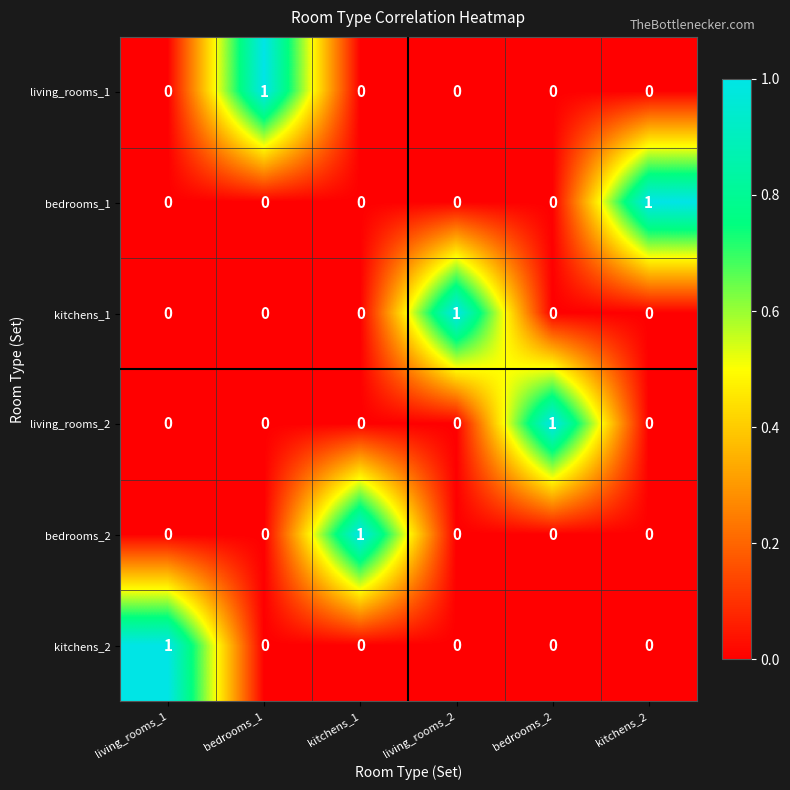

True or false: bedrooms_1 has a value of -1 at bedrooms_1.

False